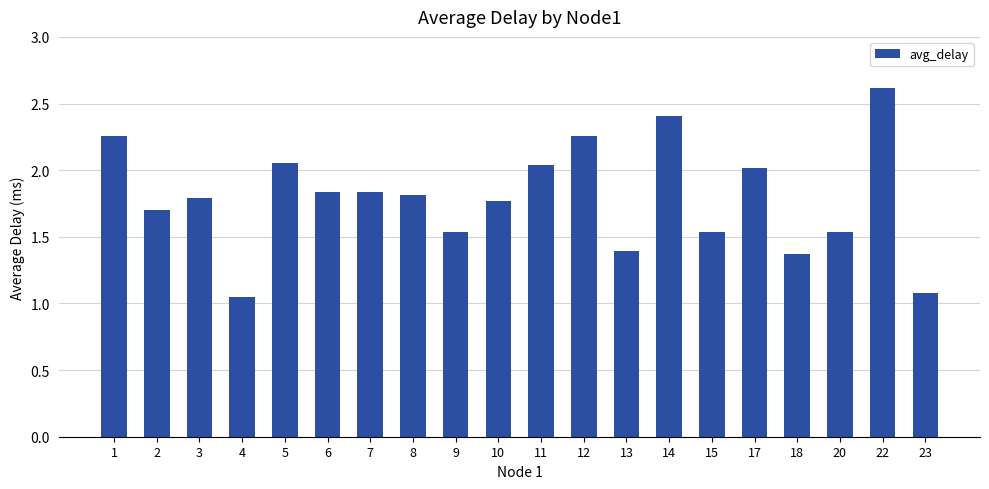

What is the difference between the values at 23 and 17?

0.9